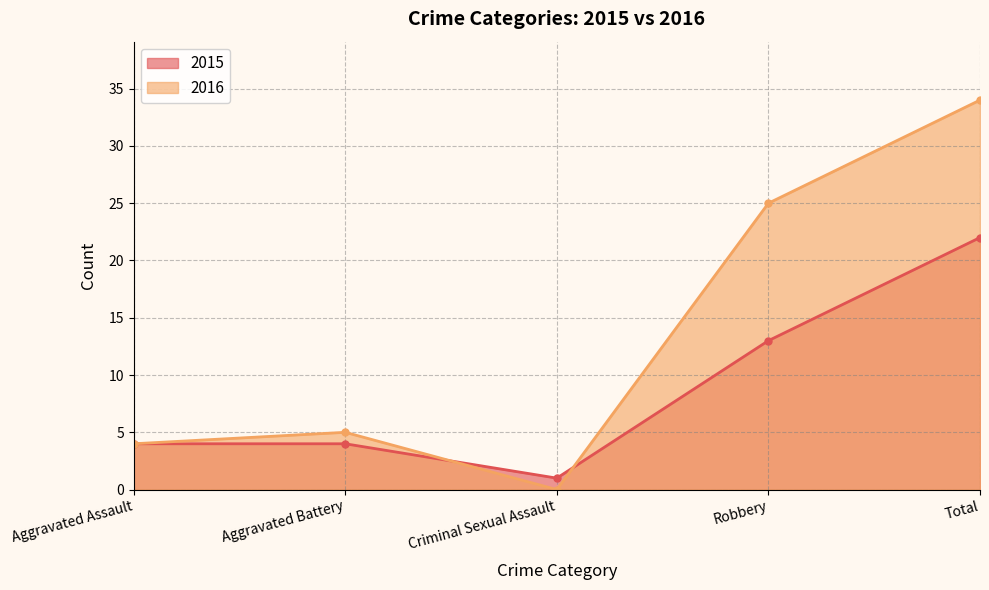

What is the average value of the 2015 series?

9